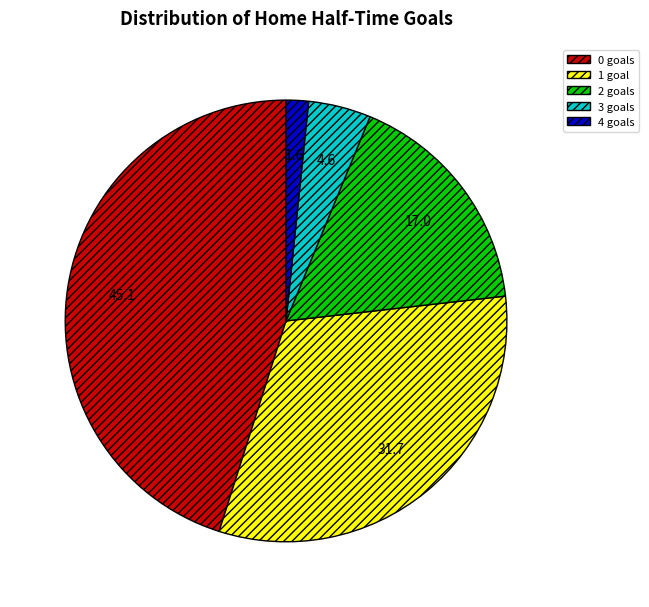

Is it true that 4 is 2% of the pie?

True